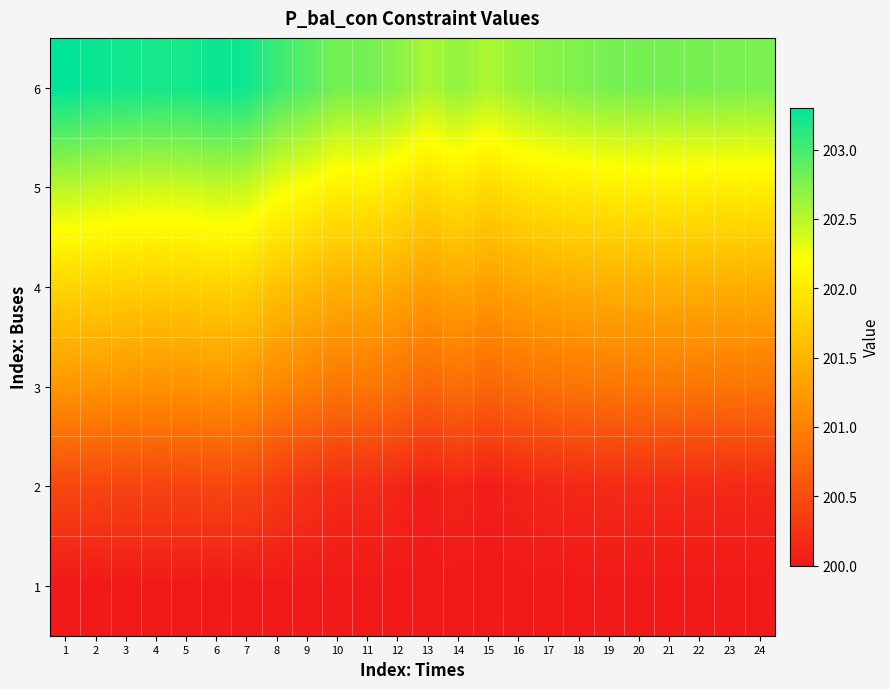

Which series changed the most between 7 and 9?

6